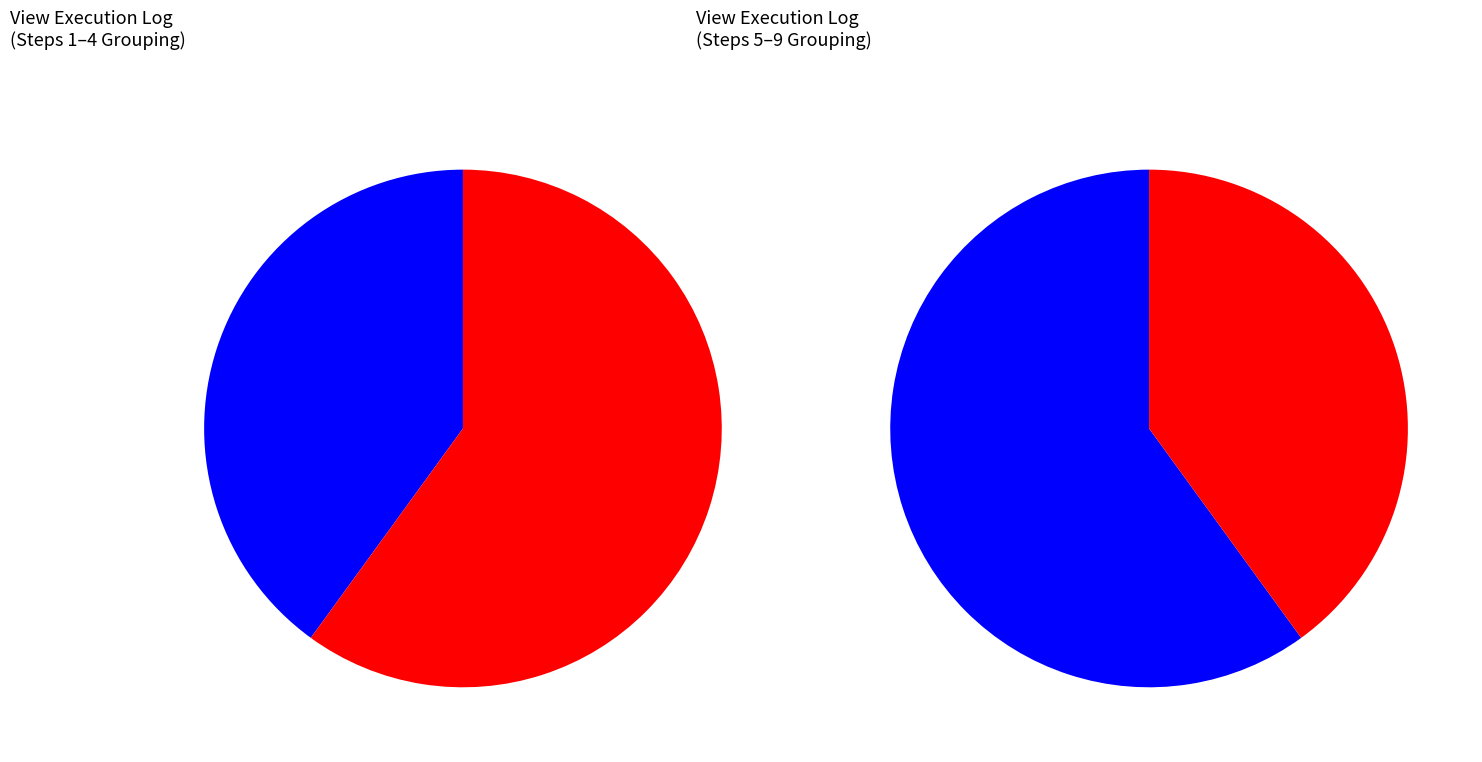

To the nearest percent, what is the difference between the largest and smallest slice percentages?

18%